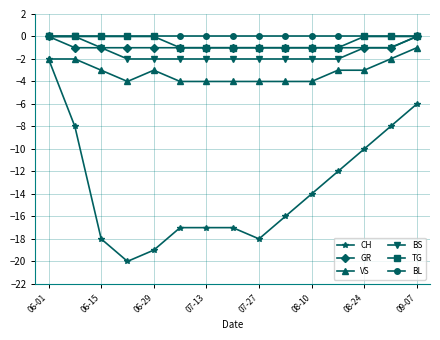

What is the highest value of the CH series?

-2